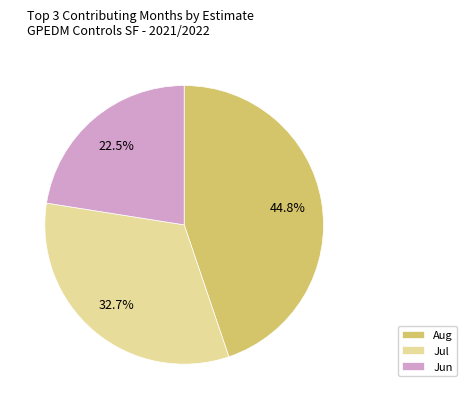

What is the smallest slice in the pie chart?

Jun